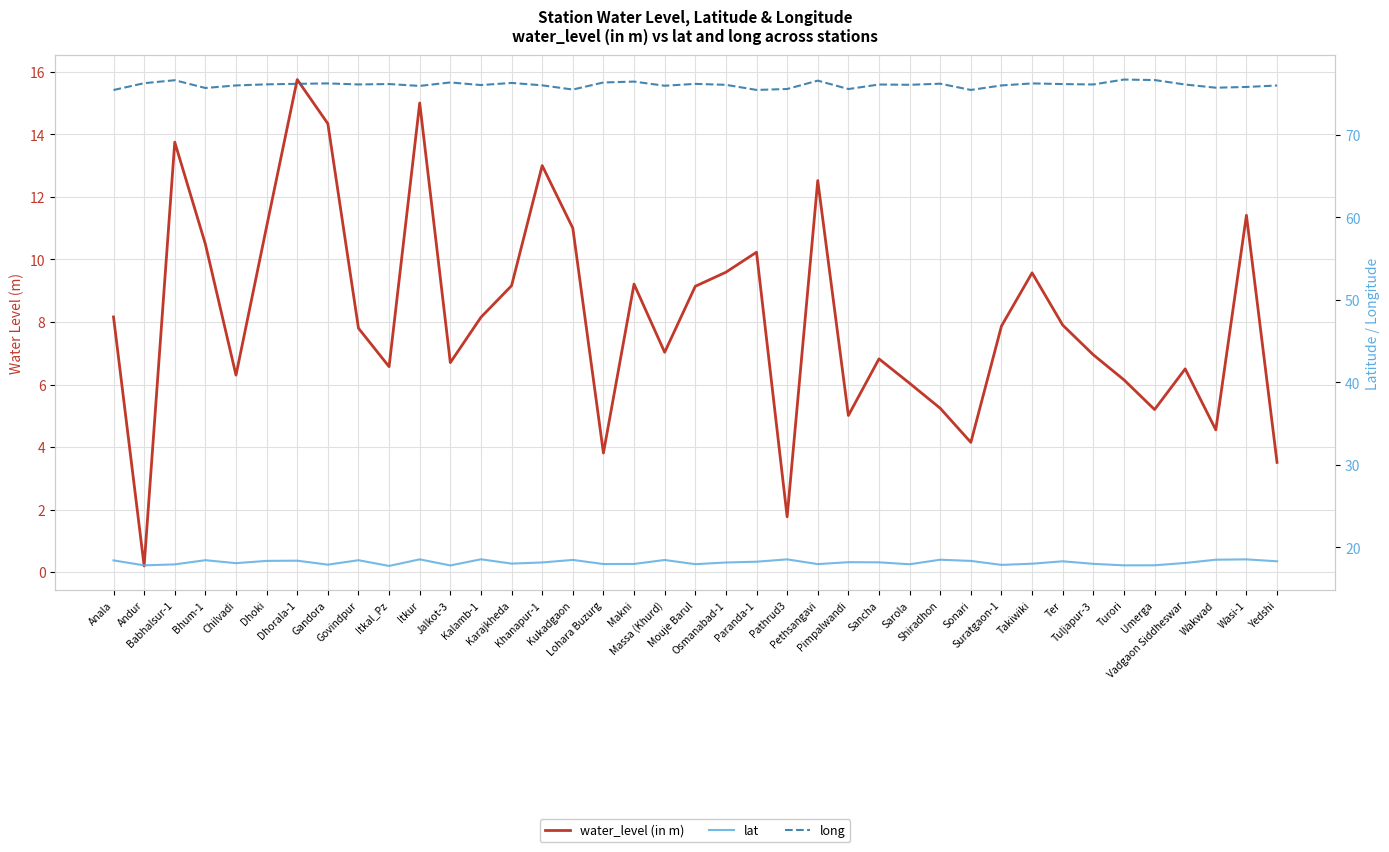

What is the label of the 28th point from the right?

Jalkot-3